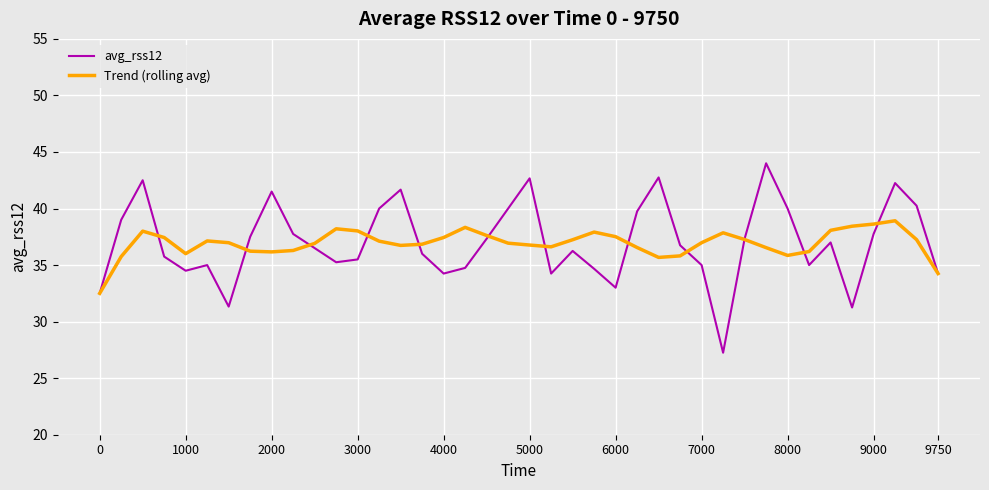

Which series has the largest range (max minus min)?

avg_rss12